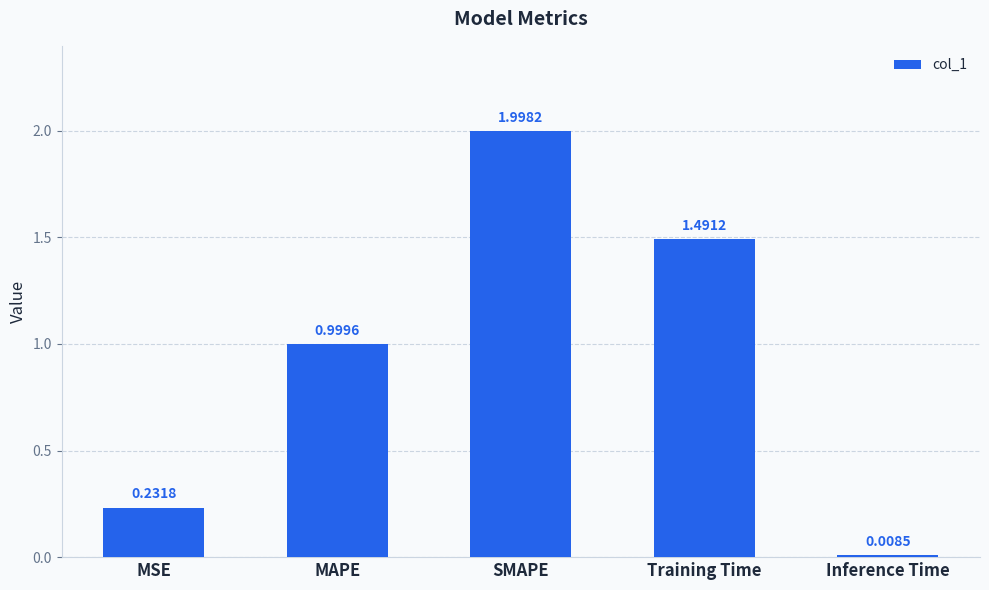

What is the change in value from MSE to MAPE?

+0.8